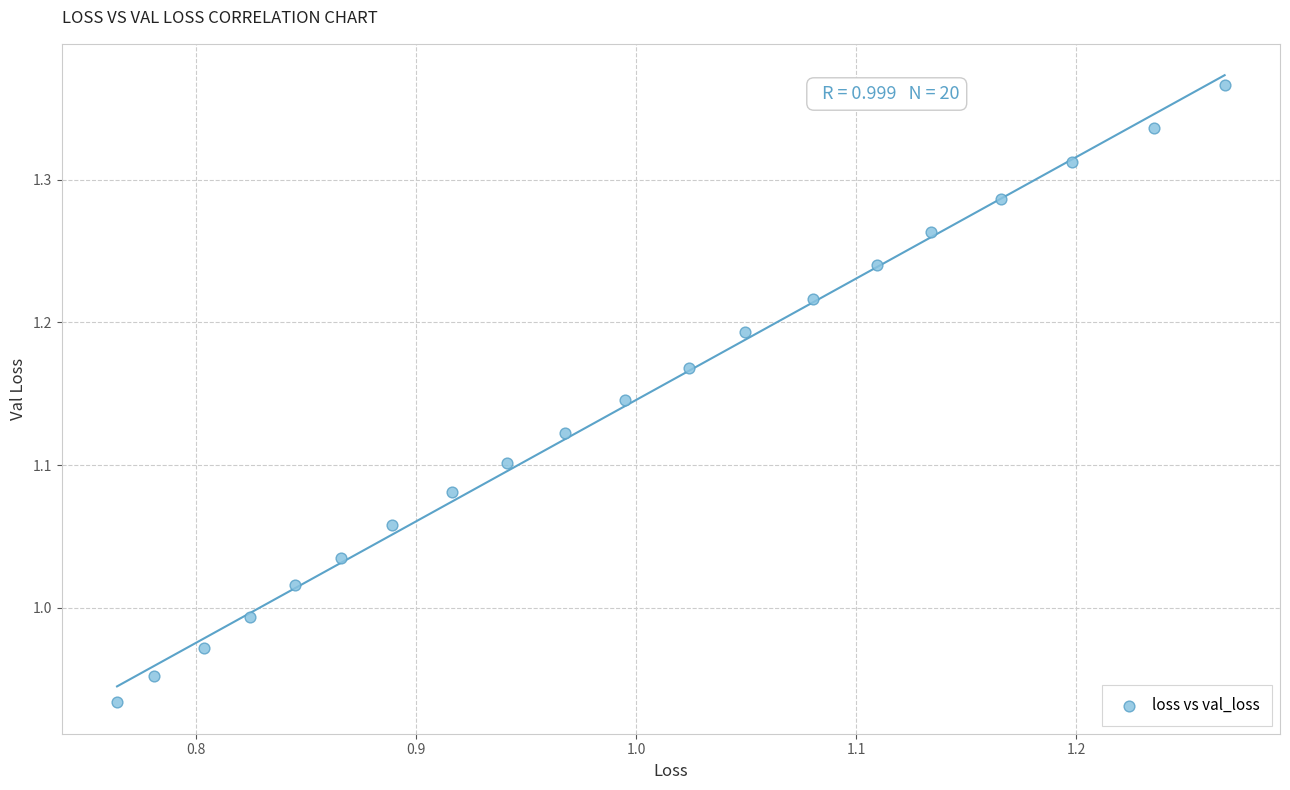

What is the range of Y values (max minus min)?

0.4